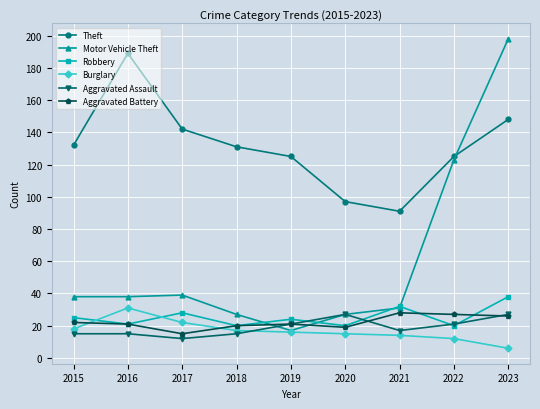

Between 2015 and 2016, which series saw the biggest shift?

Theft